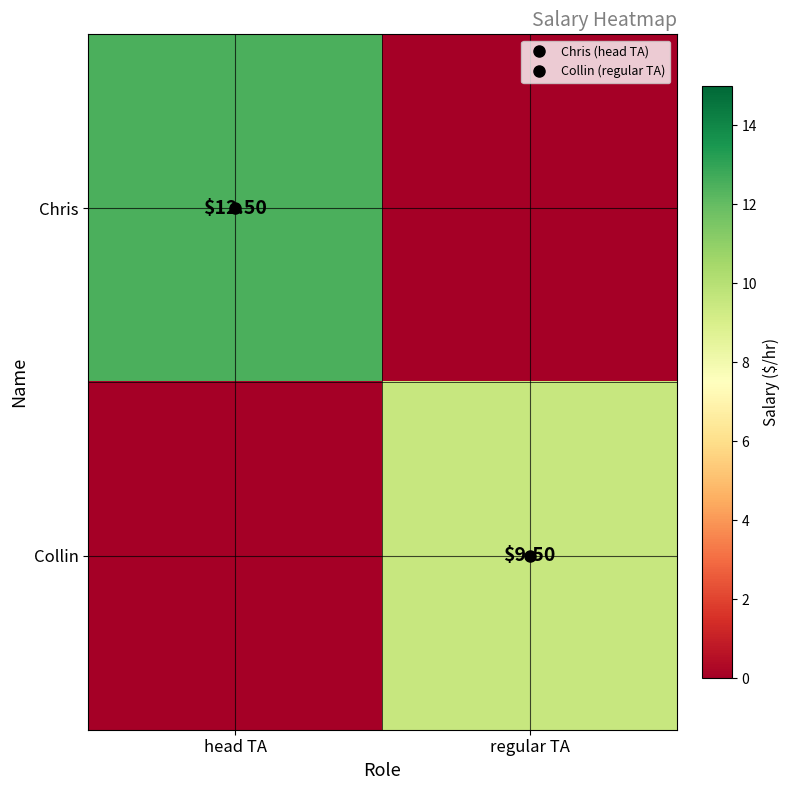

What is the maximum value for Chris?

12.5